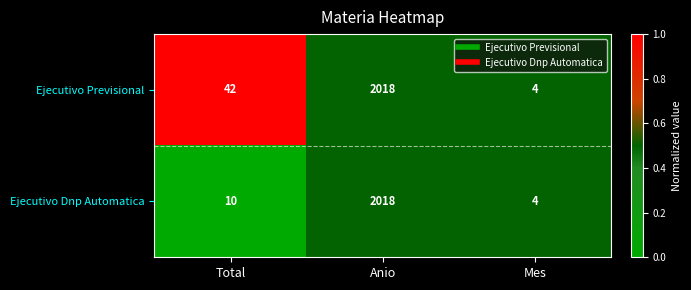

Where is Ejecutivo Dnp Automatica nearest to the value 1011?

Total